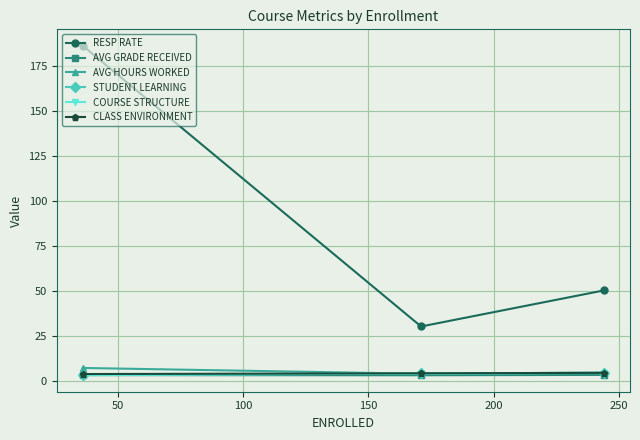

How many data points in COURSE STRUCTURE are above 4?

2